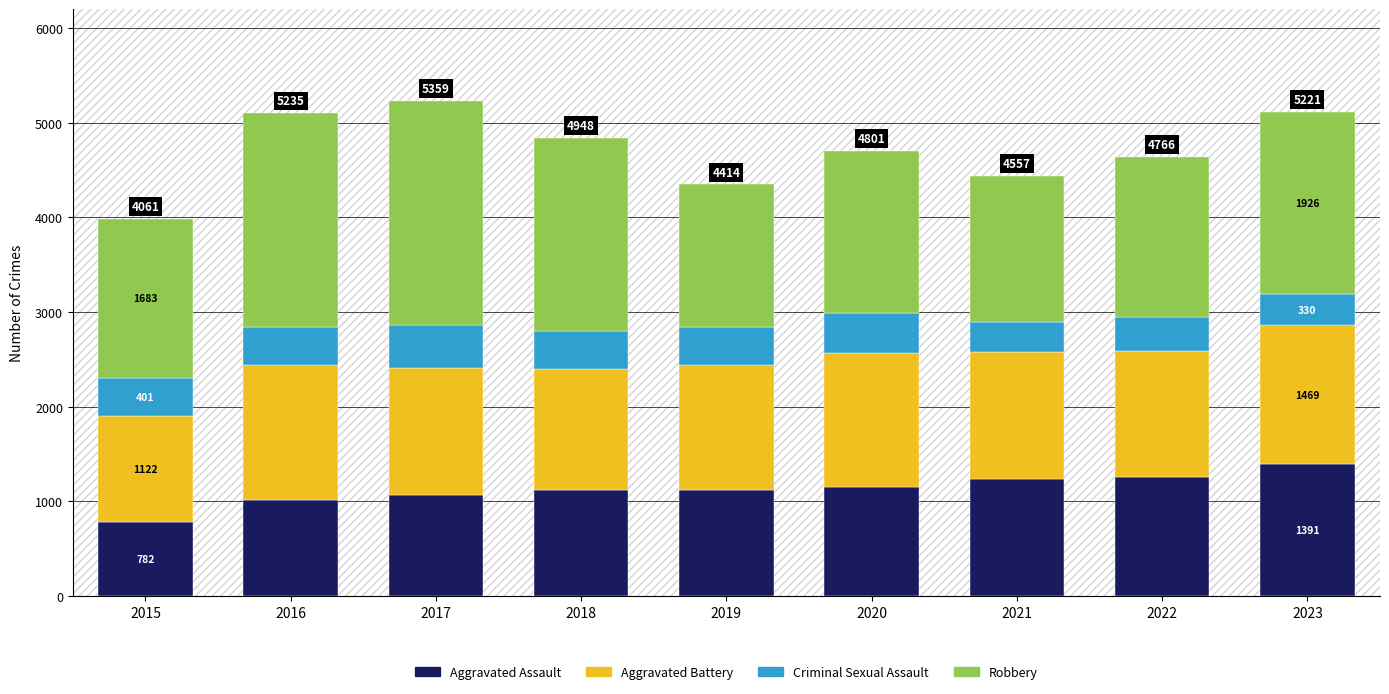

Does the chart contain any negative values?

No